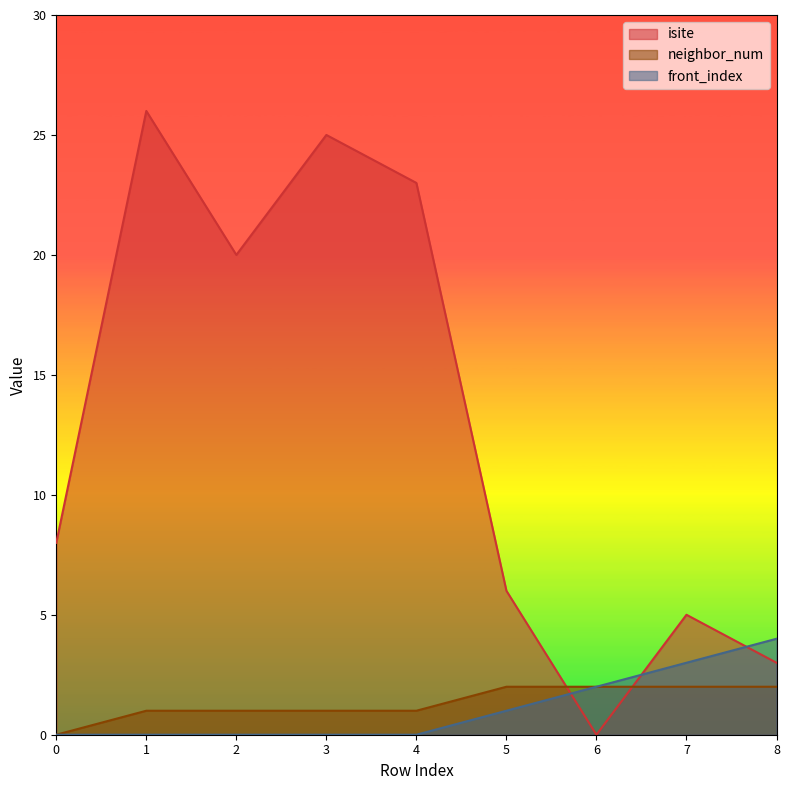

True or false: neighbor_num and front_index cross at least once.

False